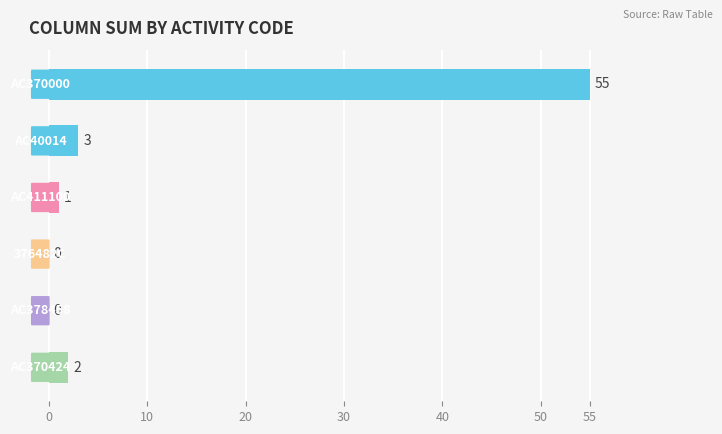

What is the sum of all values?

61